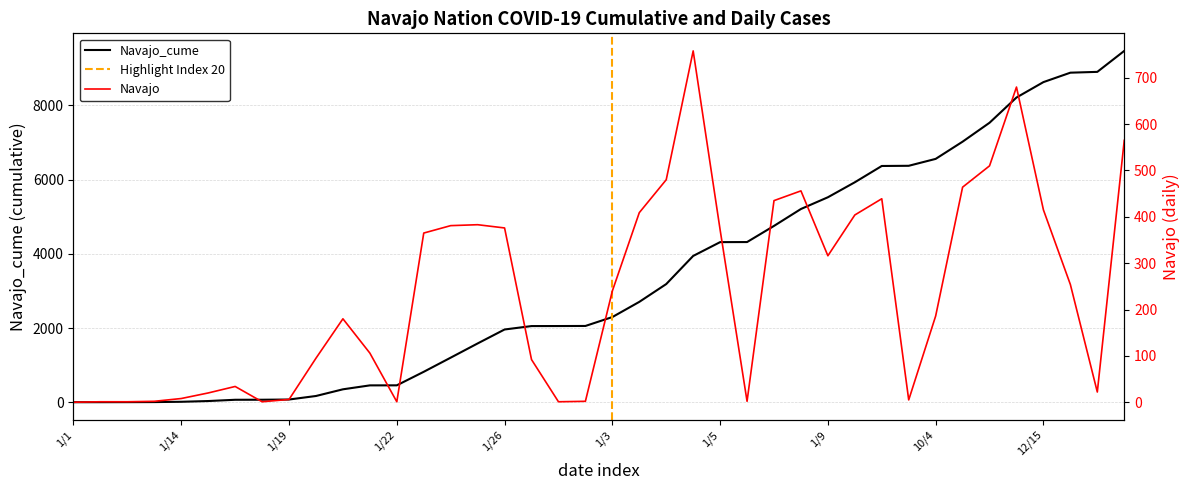

Which series has the widest spread of values?

Navajo_cume